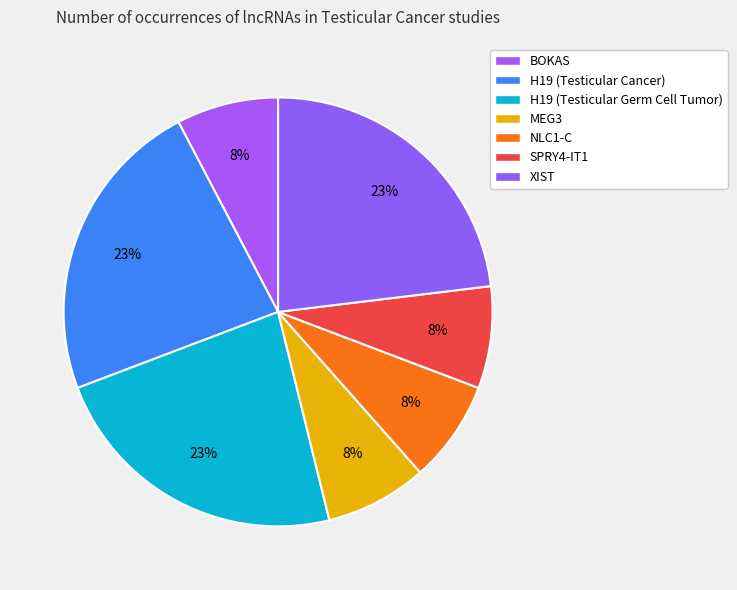

How many slices are in this pie chart?

7